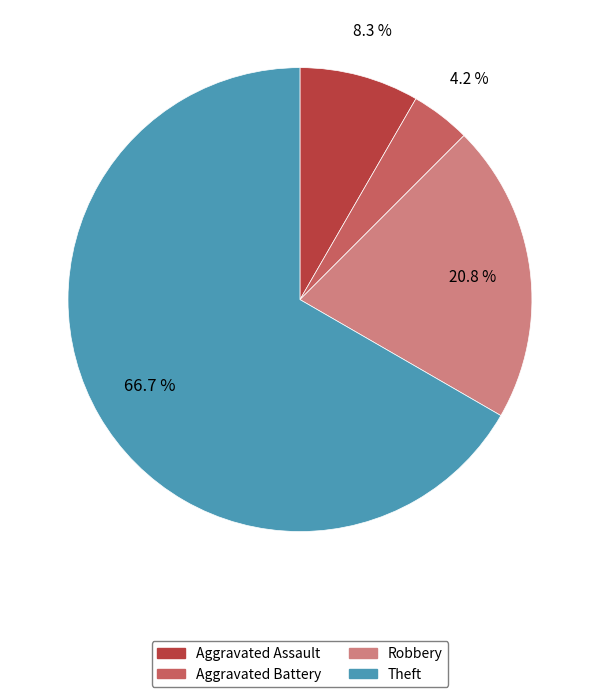

Does any single category account for the majority?

Yes